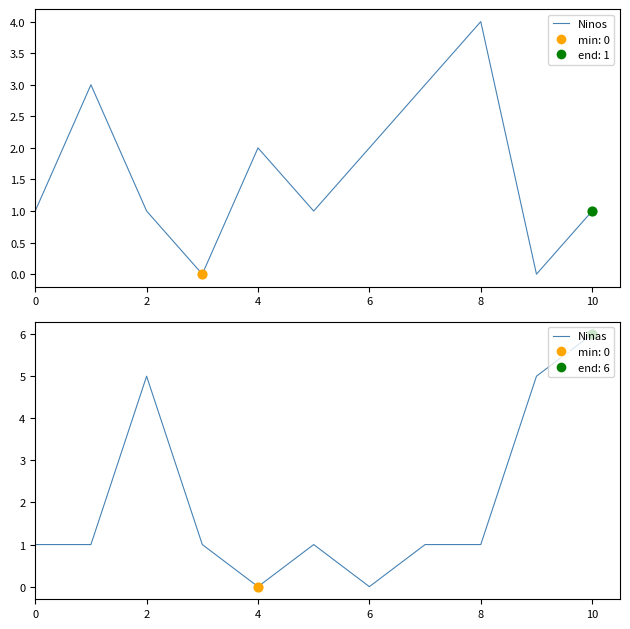

Is the value of Ninos at 0 greater than the value of Ninas at 4?

Yes